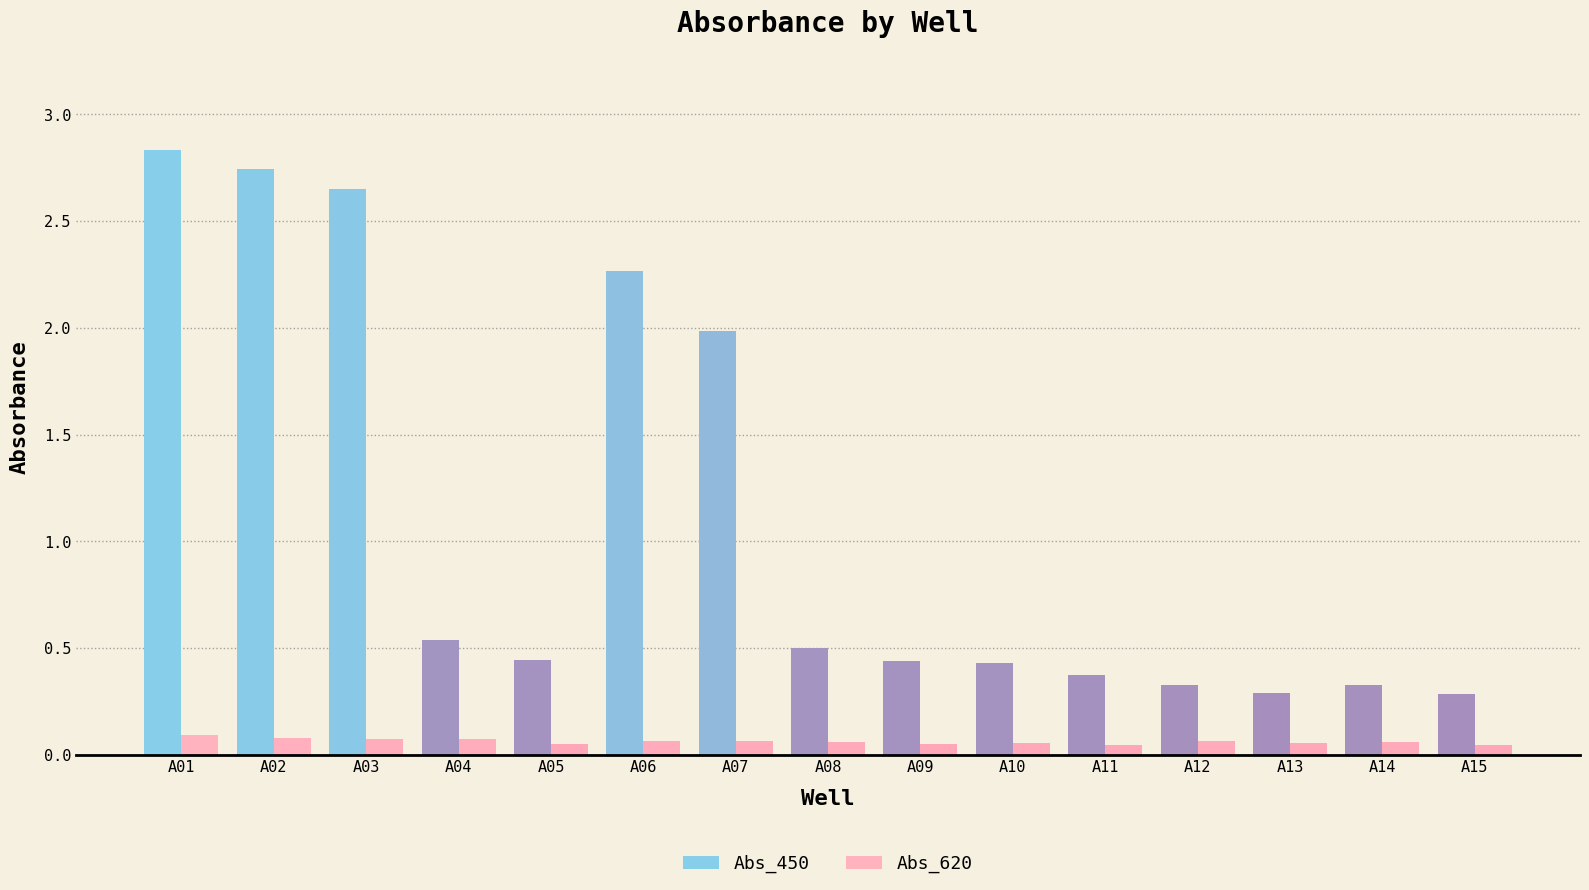

The Abs_450 series shows 4.4 at A02. True or false?

False